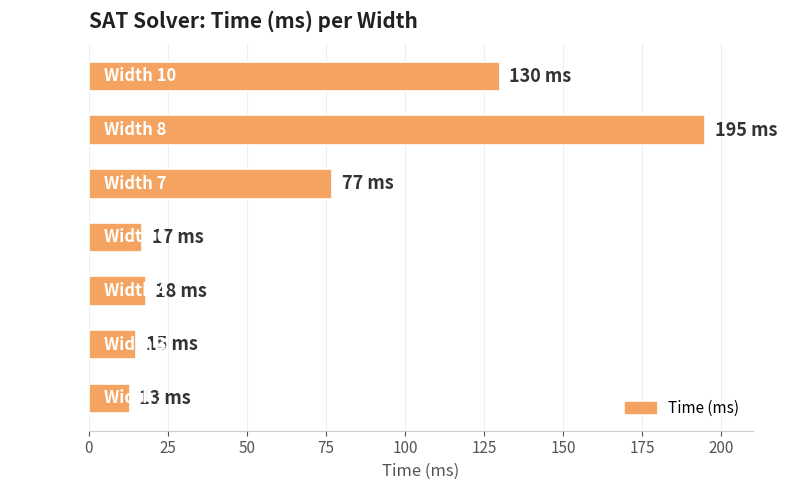

Between Width 2 and Width 10, which is larger?

Width 10